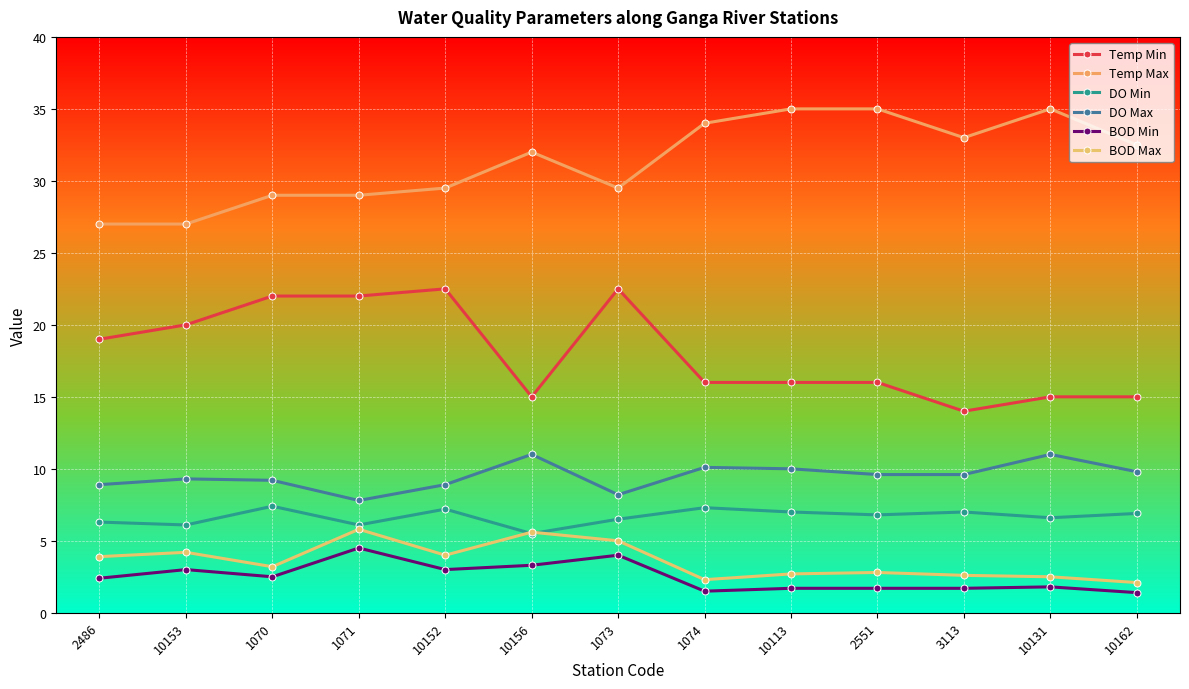

Rank the categories by Temp Max value from lowest to highest.

2486, 10153, 1070, 1071, 10152, 1073, 10156, 10162, 3113, 1074, 10113, 2551, 10131